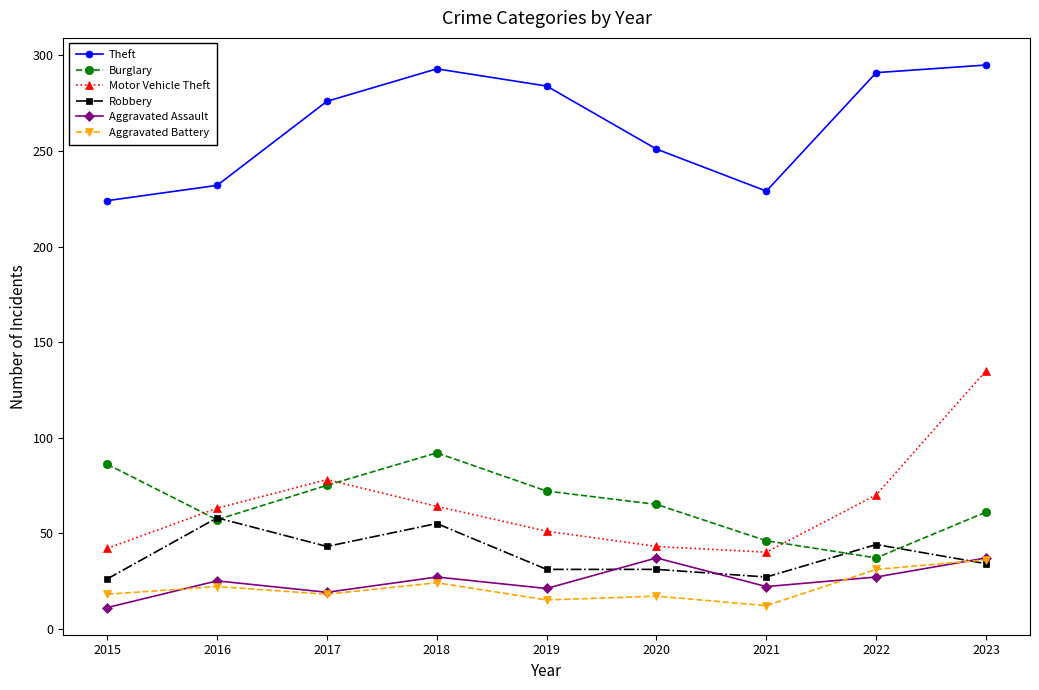

How many categories are shown in the chart?

9